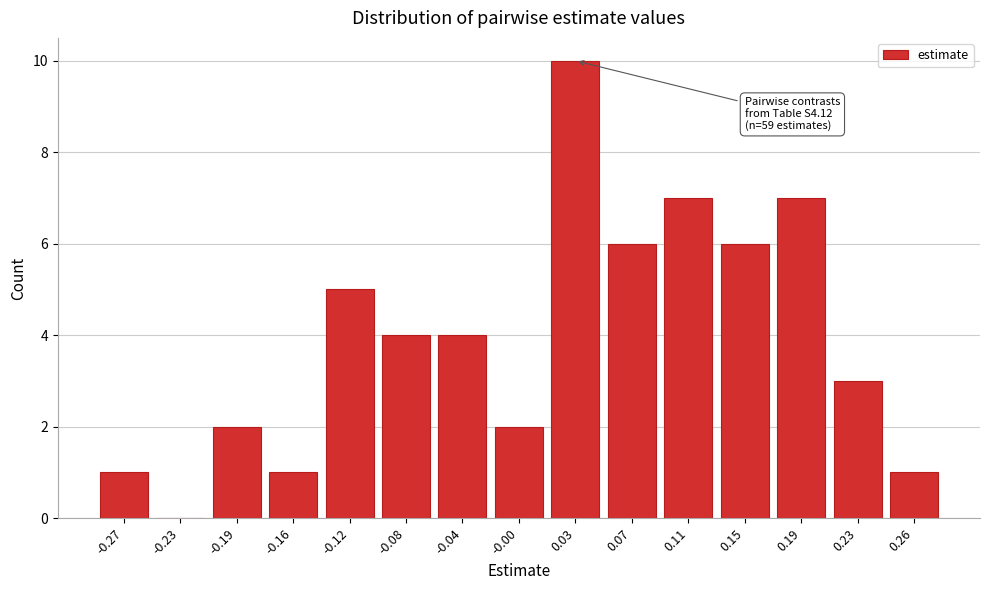

Reading left to right, list all the values displayed in this chart.

-0.27=1	-0.23=0	-0.19=2	-0.16=1	-0.12=5	-0.08=4	-0.04=4	-0.00=2	0.03=10	0.07=6	0.11=7	0.15=6	0.19=7	0.23=3	0.26=1